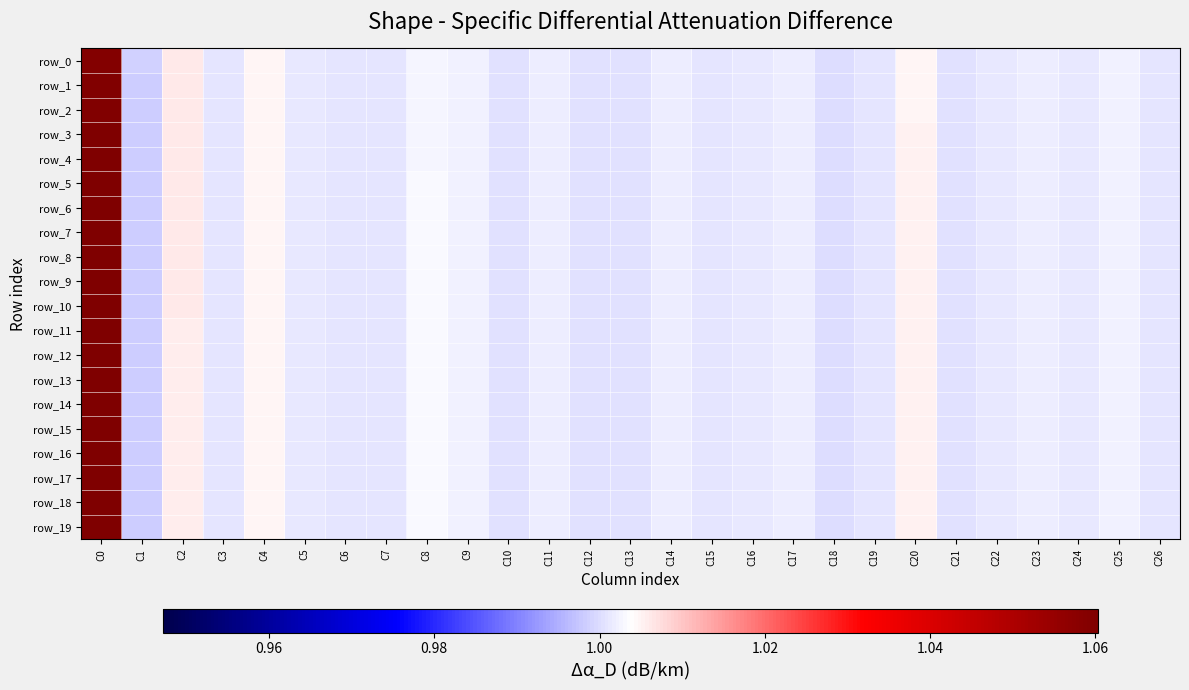

Is the value of row_16 at C6 greater than the value of row_7 at C1?

Yes